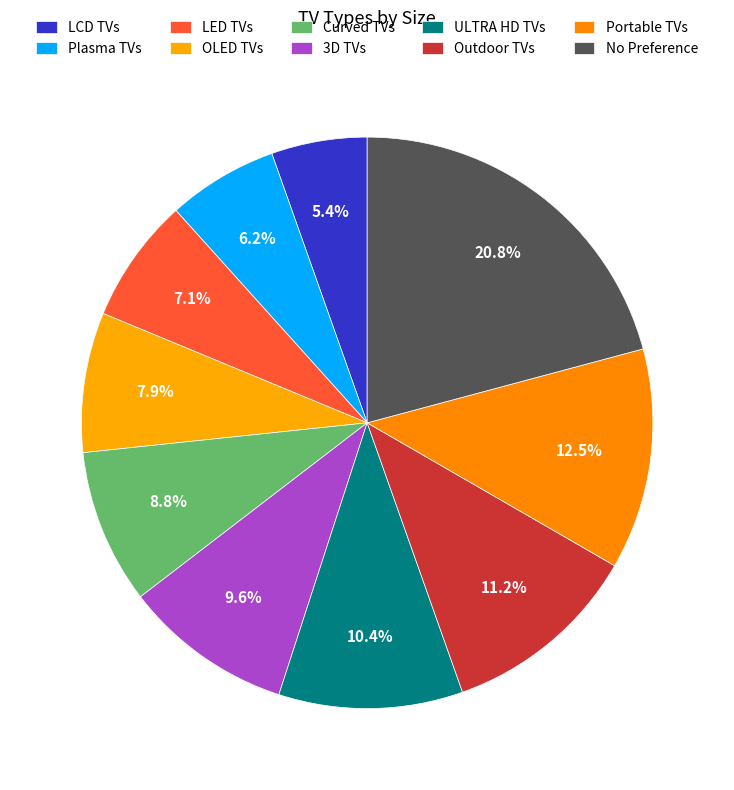

Is it true that OLED TVs is 1% of the pie?

False